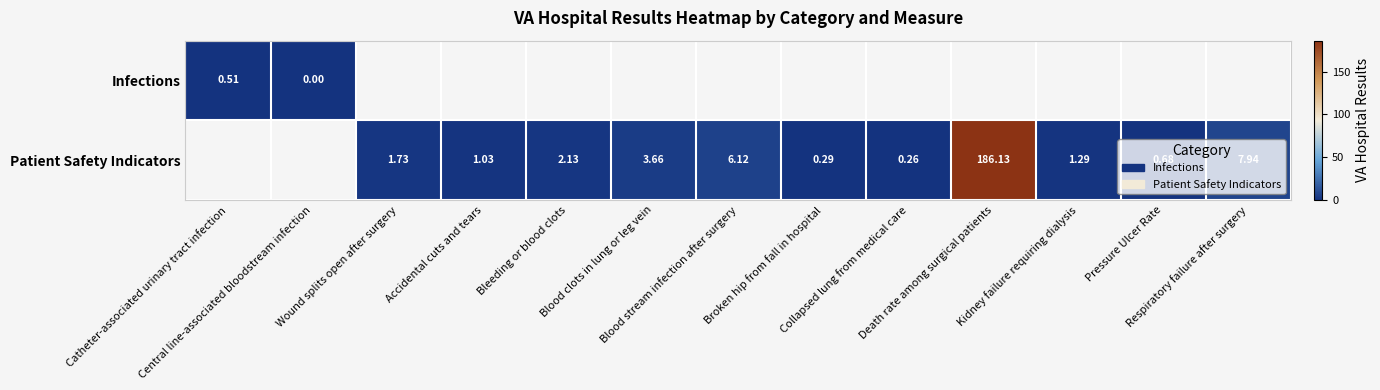

What is the difference between the maximum and minimum values in the Infections series?

0.5